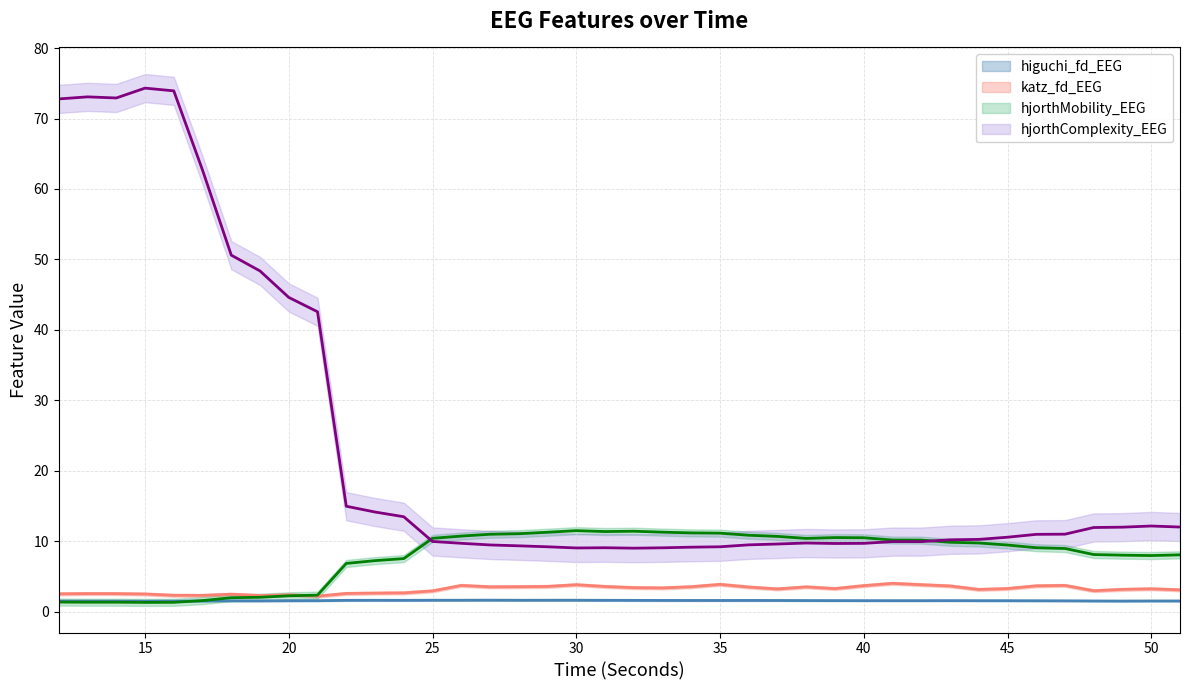

Is this an area chart (filled region under the line)?

No